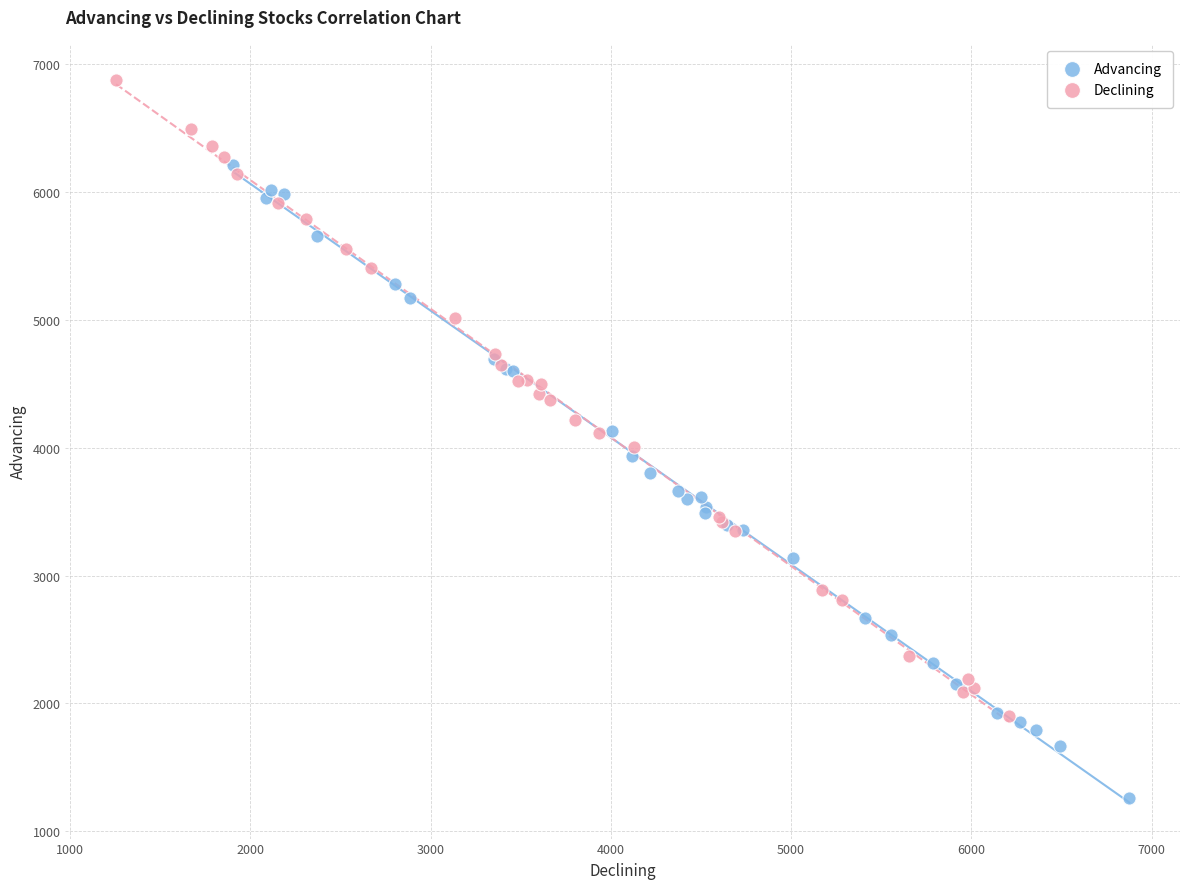

Which series reaches the minimum Y coordinate?

Advancing